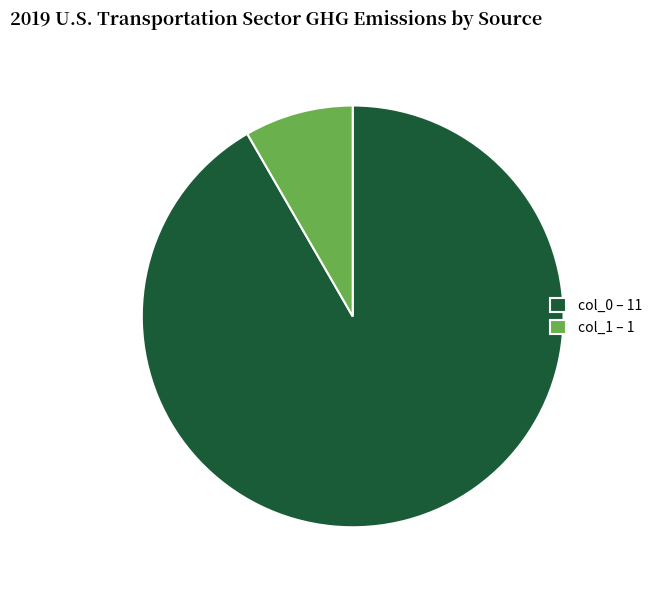

How many segments does this pie chart have?

2